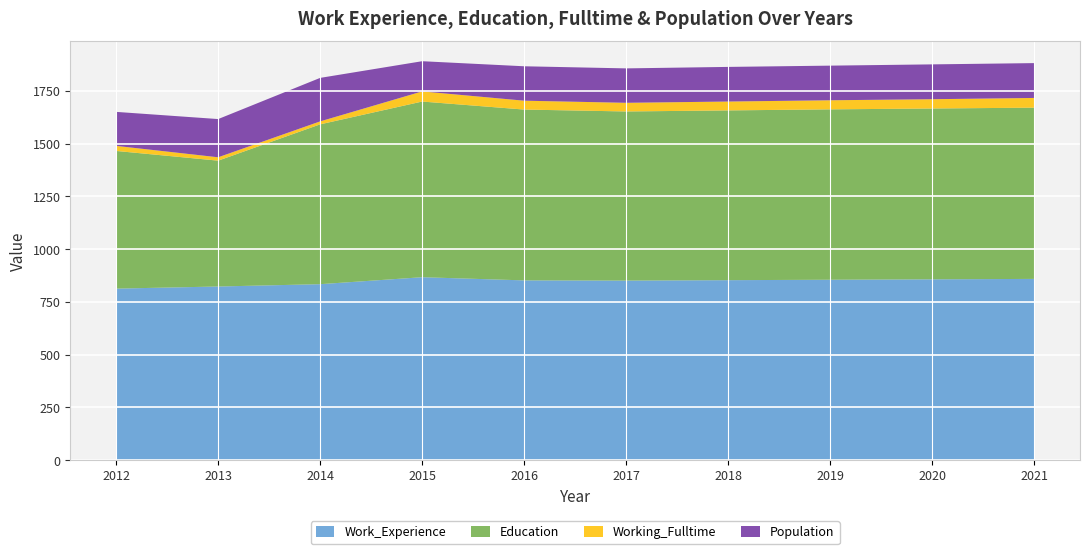

Reading left to right, extract all data points from this chart.

Work_Experience: 813	823	834	867	852	851	853	855	857	859
Education: 652	596	757	832	809	801	804	807	809	811
Working_Fulltime: 24	16	14	48	42	41	42	43	44	46
Population: 161	181	206	143	163	163	164	164	165	165